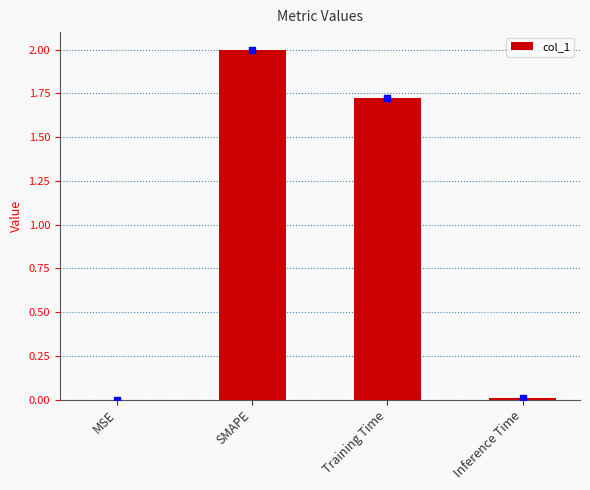

What is the average value?

0.9